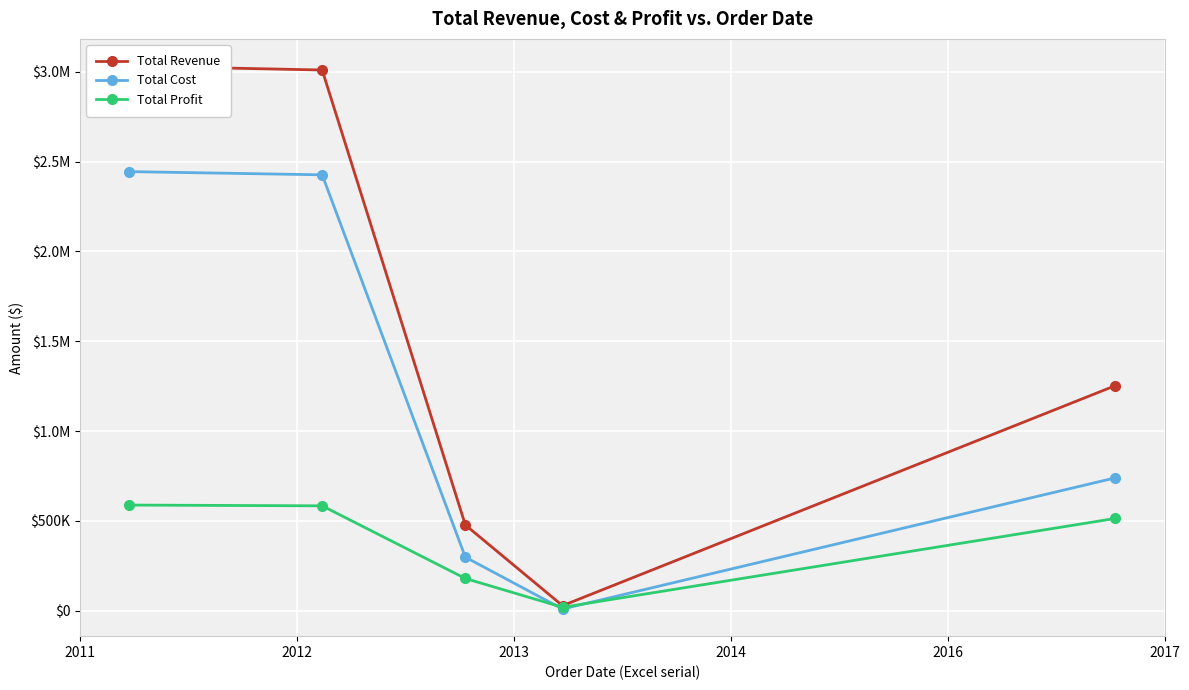

What is the sum of the Total Cost values at 2014 and 2016?

748546.1